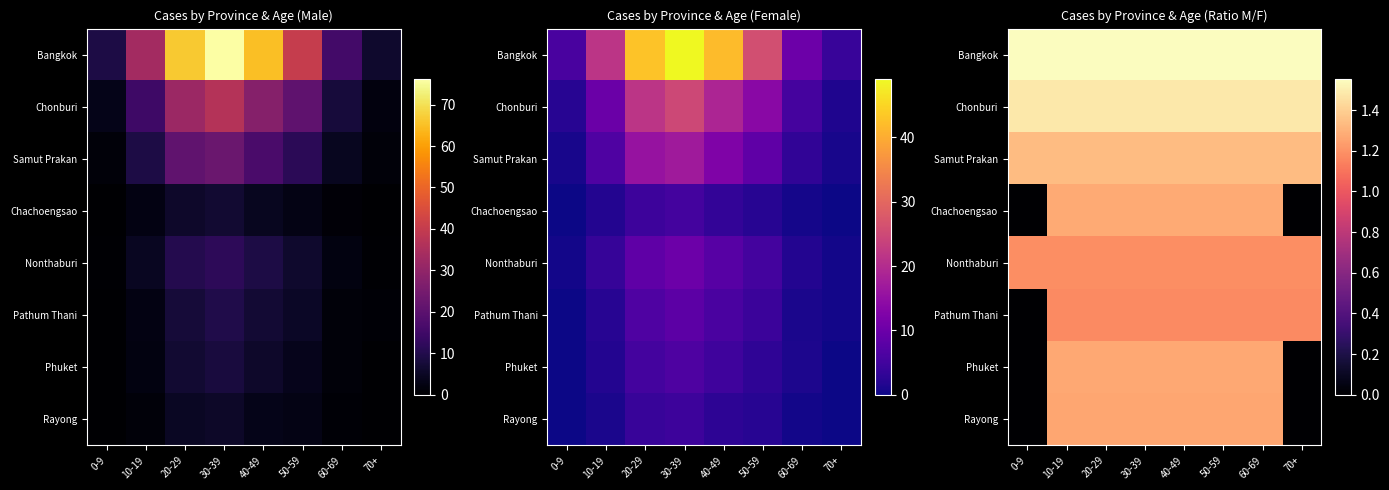

How many data points in Rayong are less than 1?

2